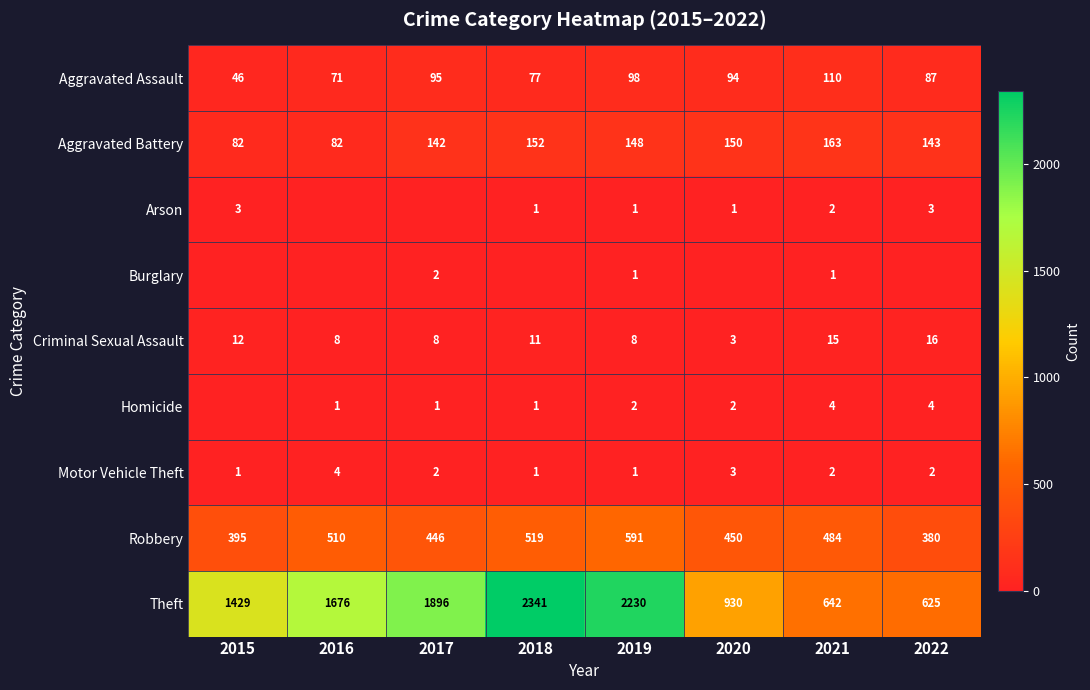

What is the sum of all Theft values?

11769